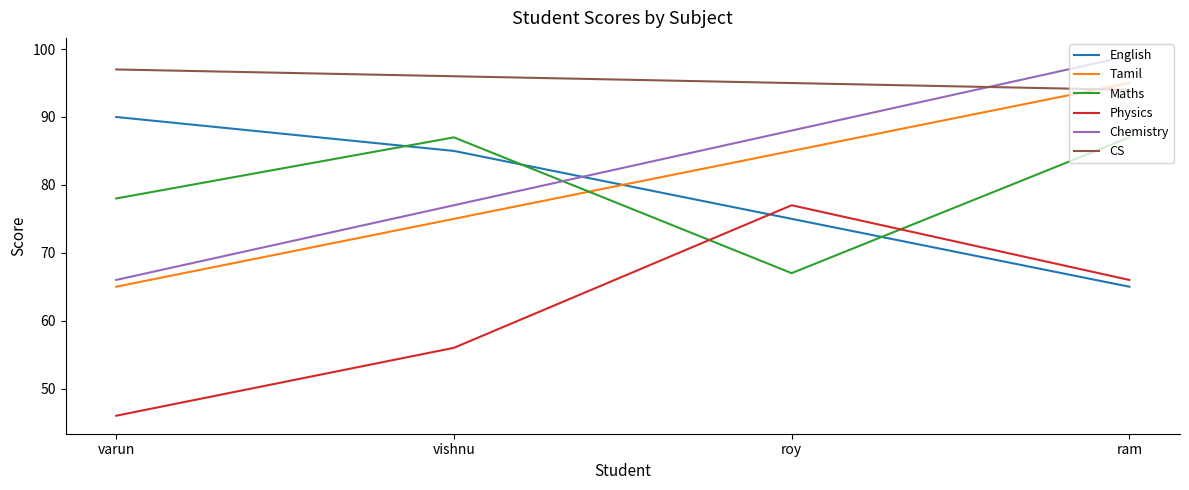

Reading left to right, extract all data points from this chart.

English: 90	85	75	65
Tamil: 65	75	85	95
Maths: 78	87	67	87
Physics: 46	56	77	66
Chemistry: 66	77	88	99
CS: 97	96	95	94